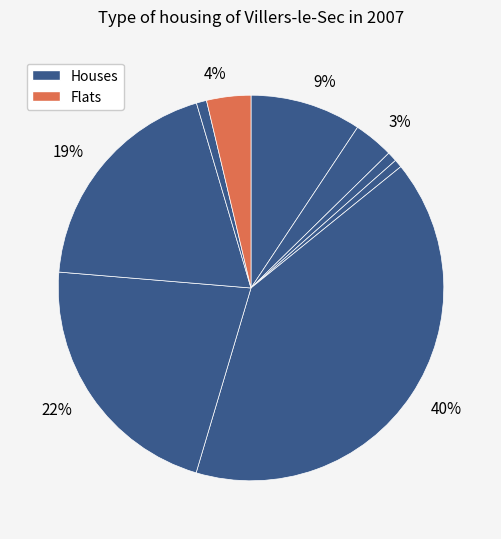

How many slices are in this pie chart?

9